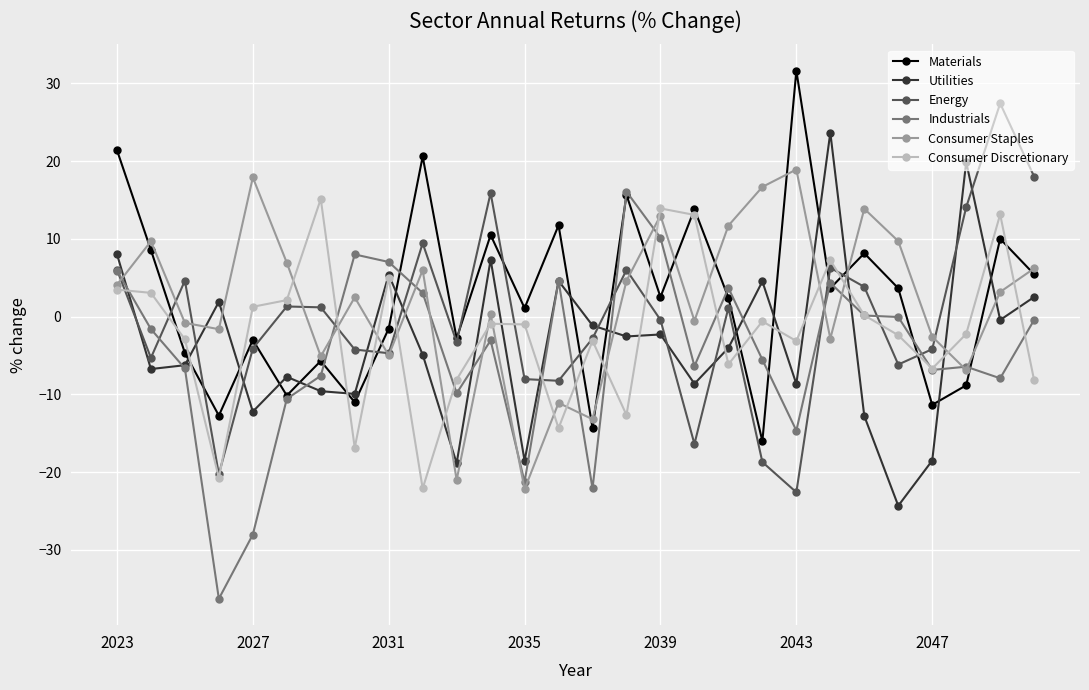

What is the value of the Consumer Discretionary point at the 28th from the left?

-8.2